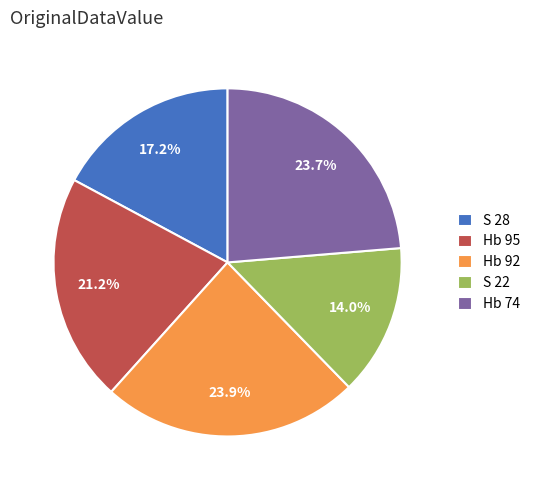

Is the sum of Hb 95 and Hb 74 greater than half?

No